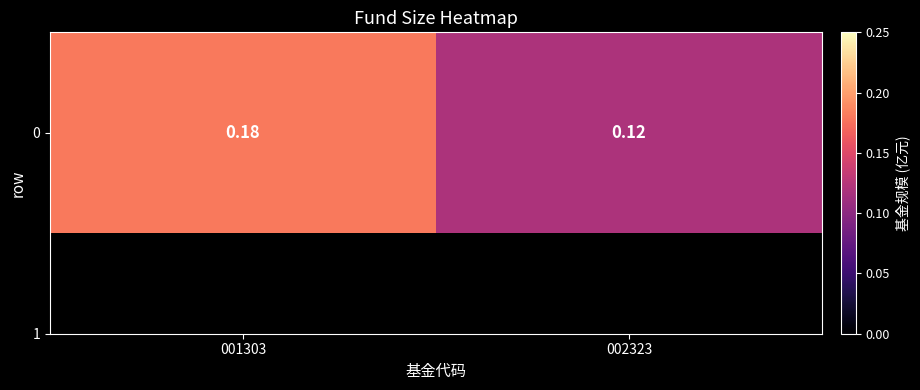

The chart shows a value of 0.3 at 001303. True or false?

False